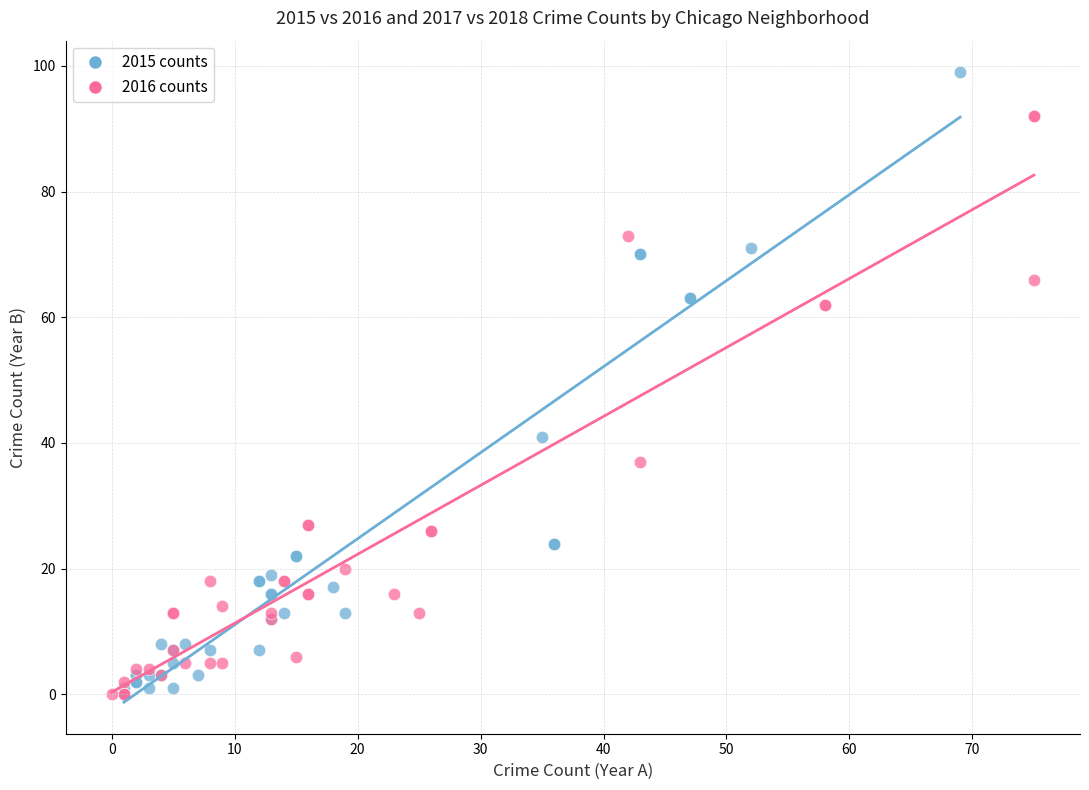

Which series contains the highest Y value?

2015 counts